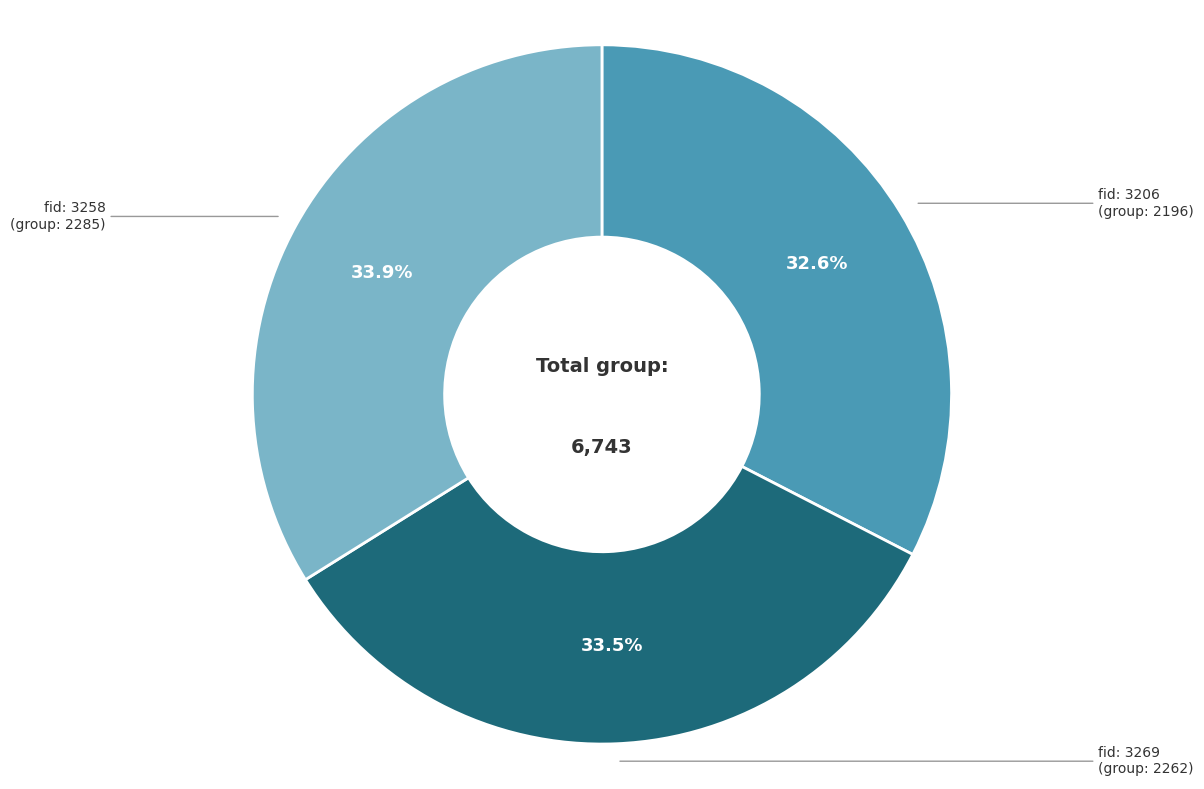

Does any single category account for the majority?

No